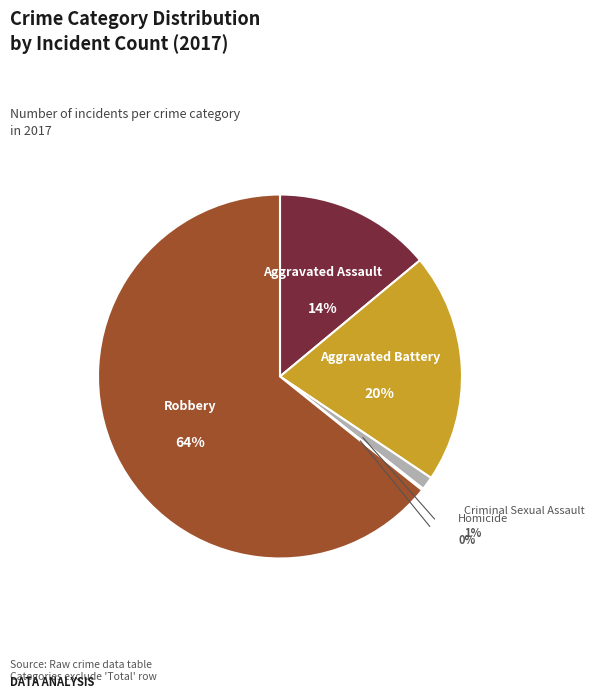

What is the majority slice?

Robbery